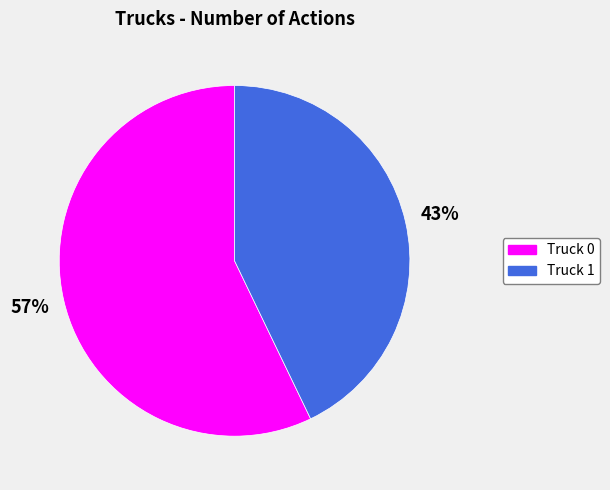

Is there any slice that represents more than half of the pie?

Yes